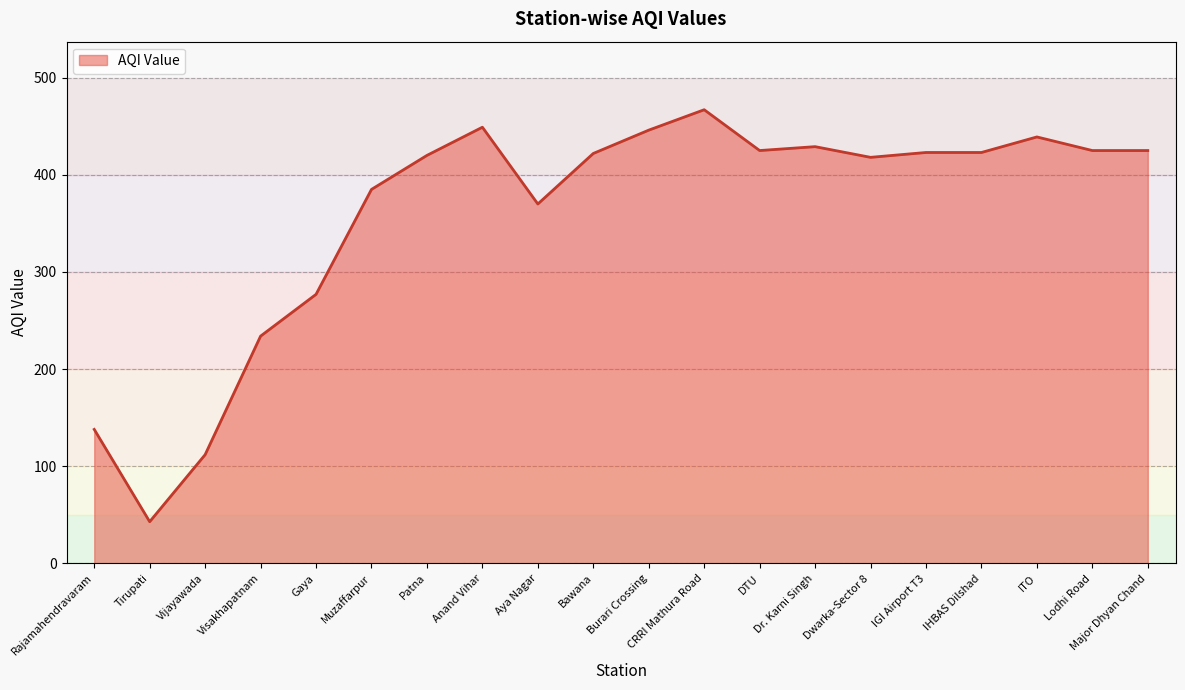

Does the chart have visible grid lines?

Yes